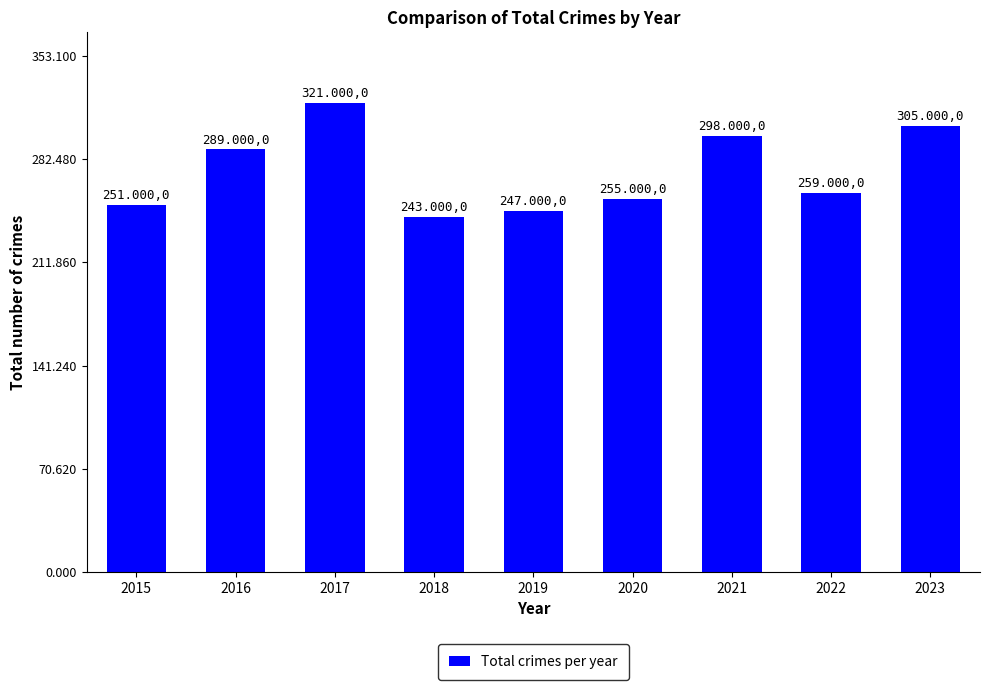

Reading left to right, what are all the values shown in this chart?

251	289	321	243	247	255	298	259	305